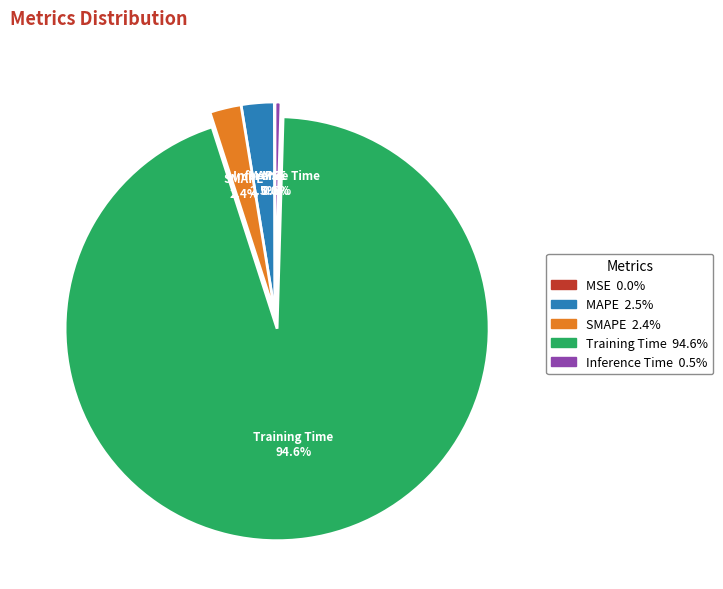

Does Training Time account for over 50% of the chart?

Yes